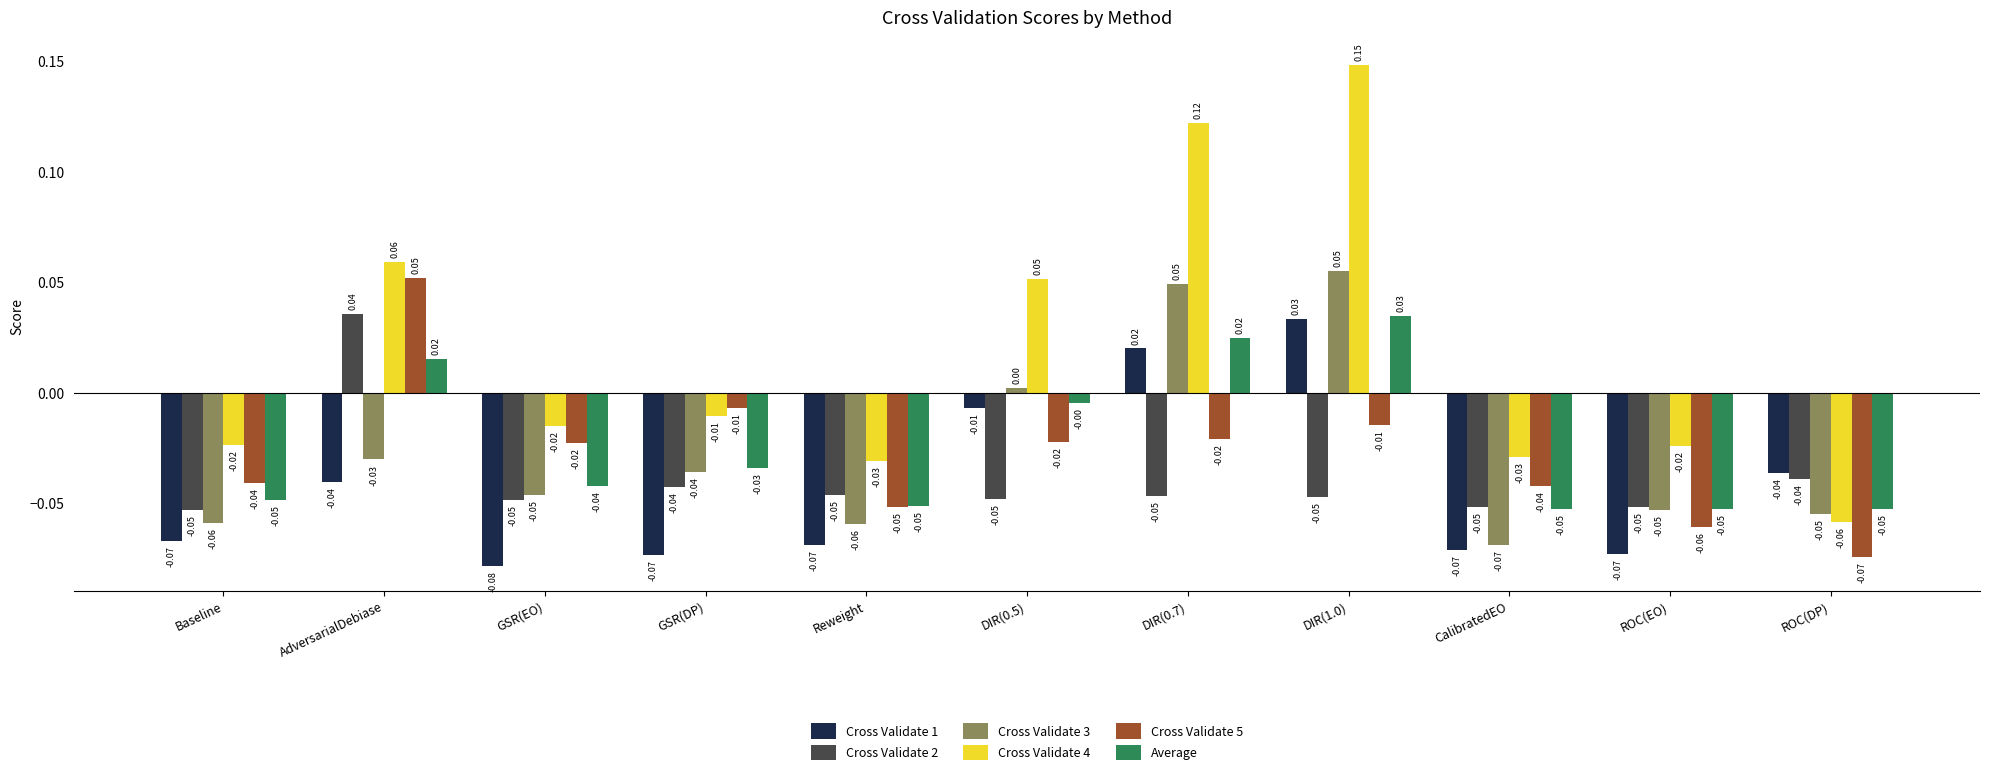

Between DIR(1.0) and ROC(EO), which series saw the biggest shift?

Cross Validate 4